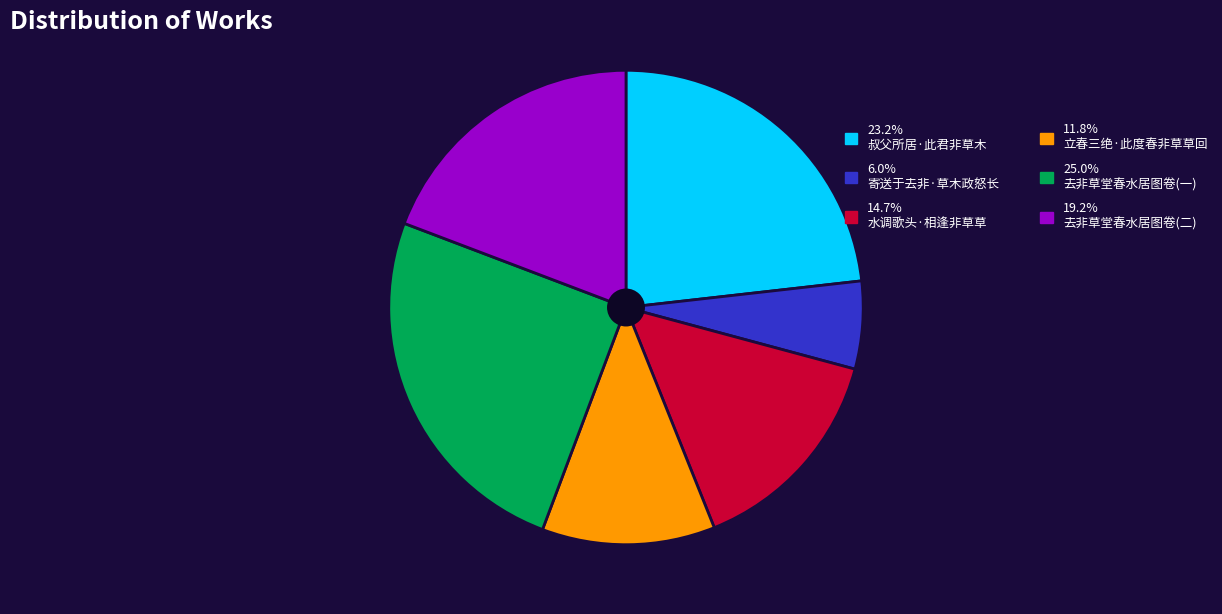

How many slices are in this pie chart?

6